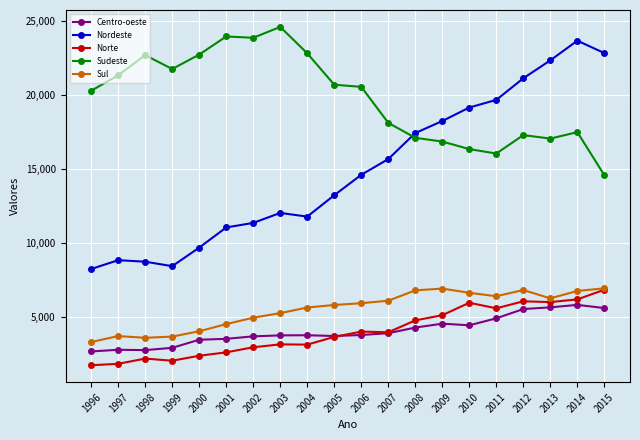

Which series has the widest spread of values?

Nordeste